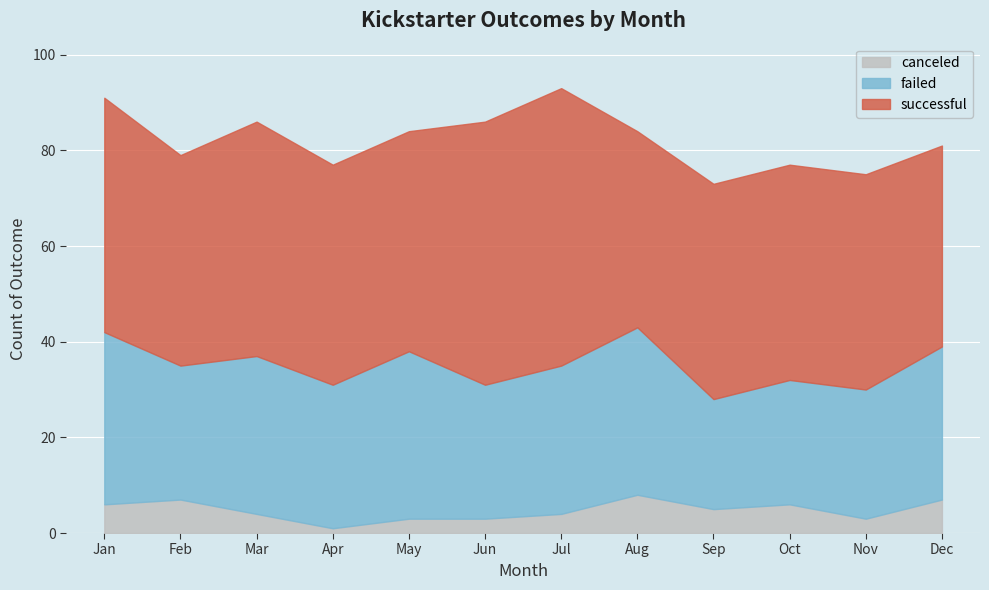

What is the sum of all canceled values?

57